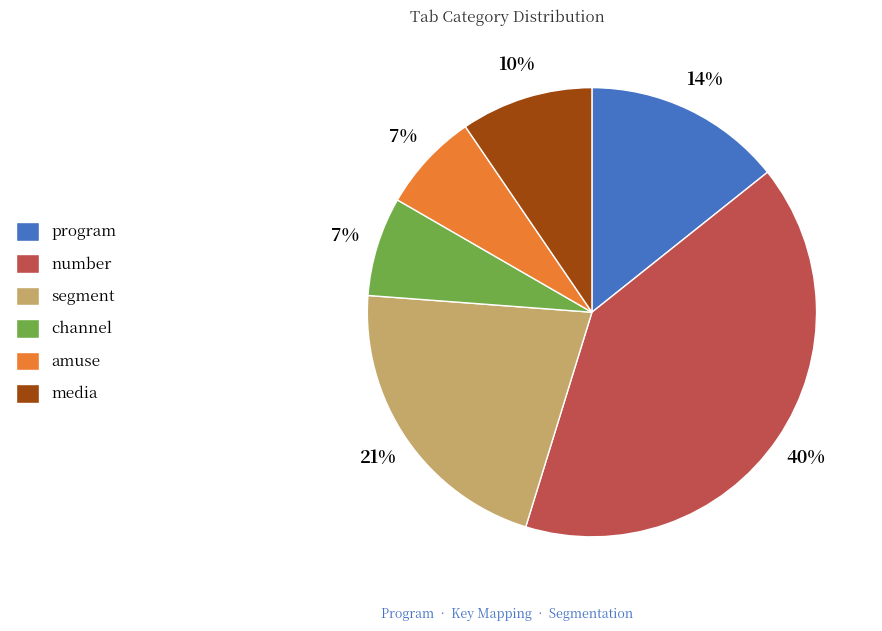

Which has a higher value, number or amuse?

number